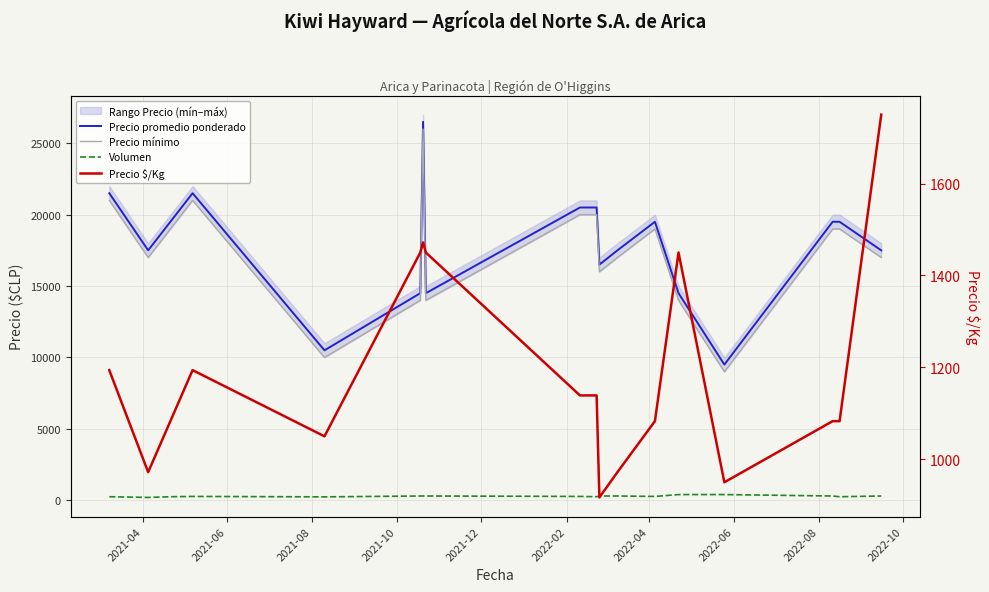

True or false: Precio promedio ponderado and Precio mínimo intersect in this chart.

False